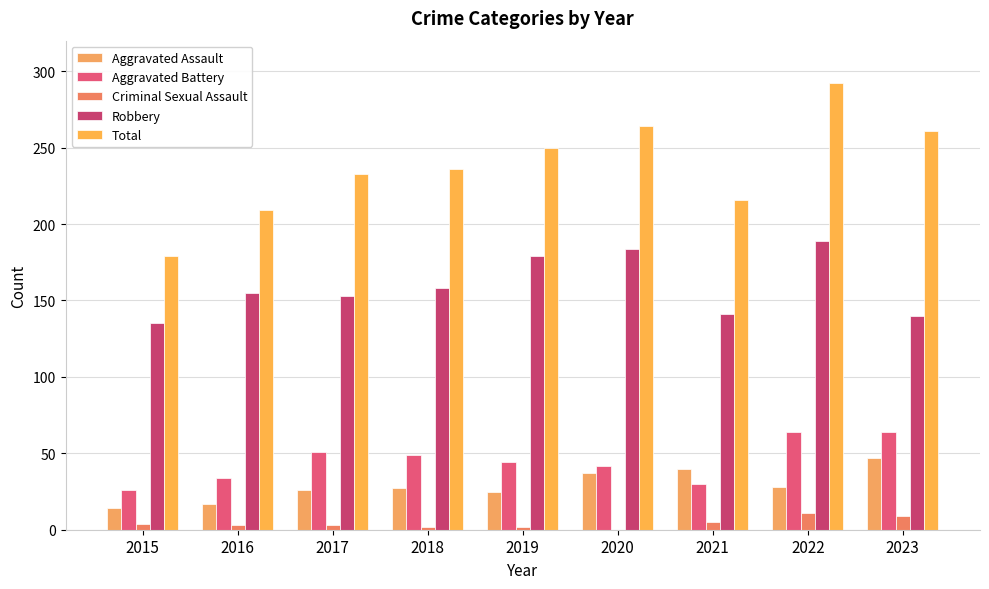

Is the value of Aggravated Assault at 2015 greater than the value of Total at 2019?

No